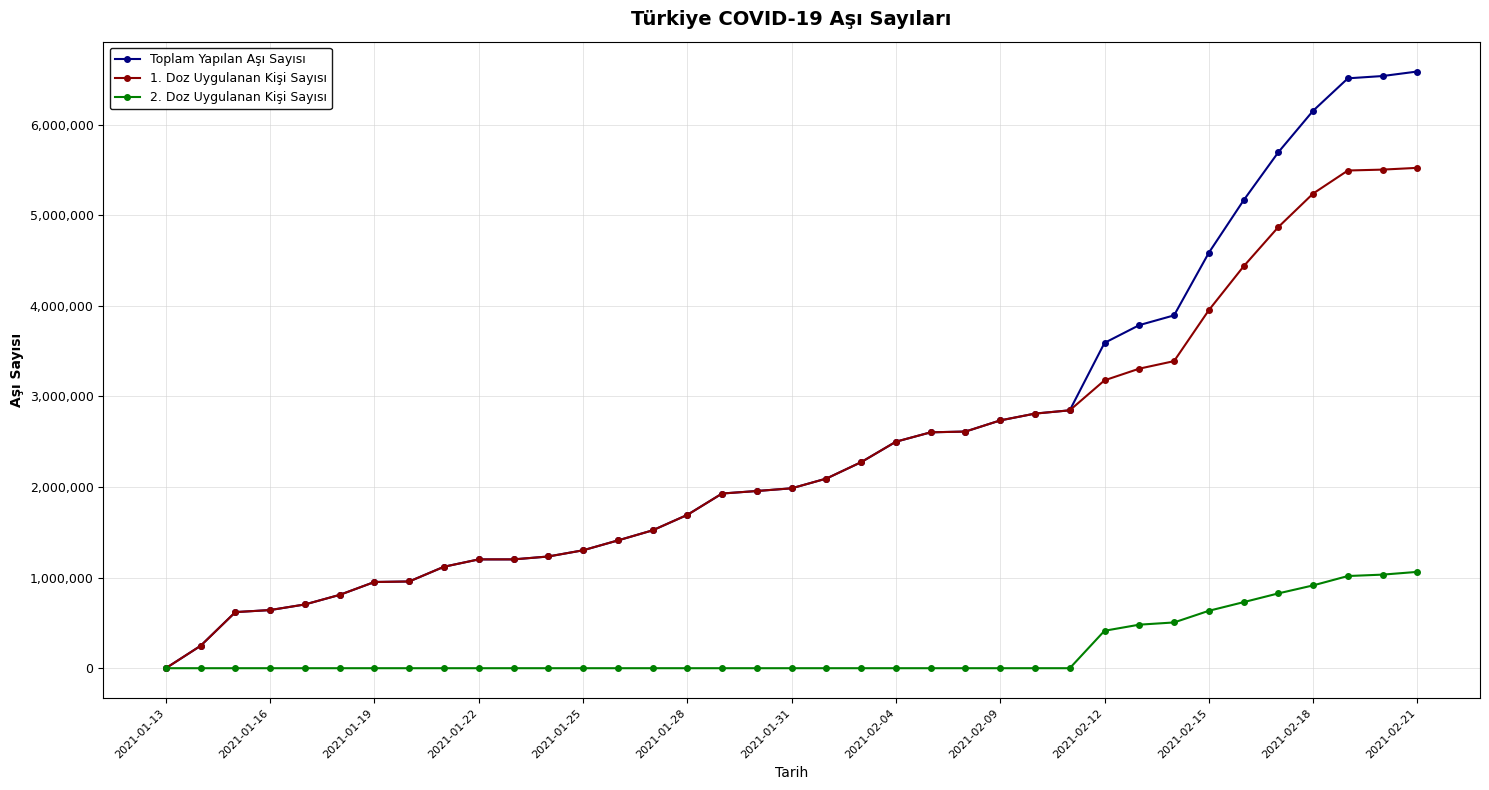

Is this an area chart (filled region under the line)?

No